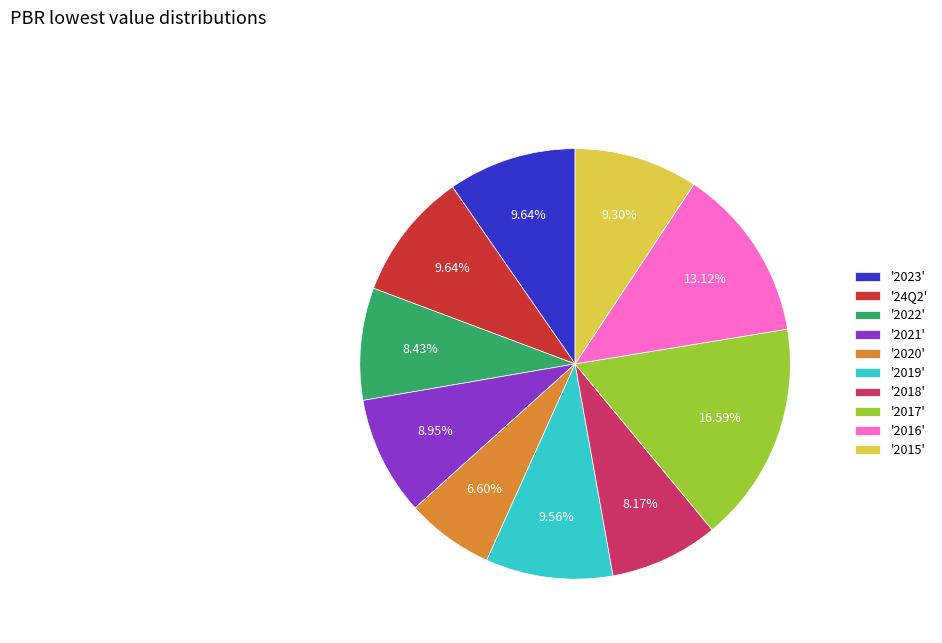

Does any single category account for the majority?

No